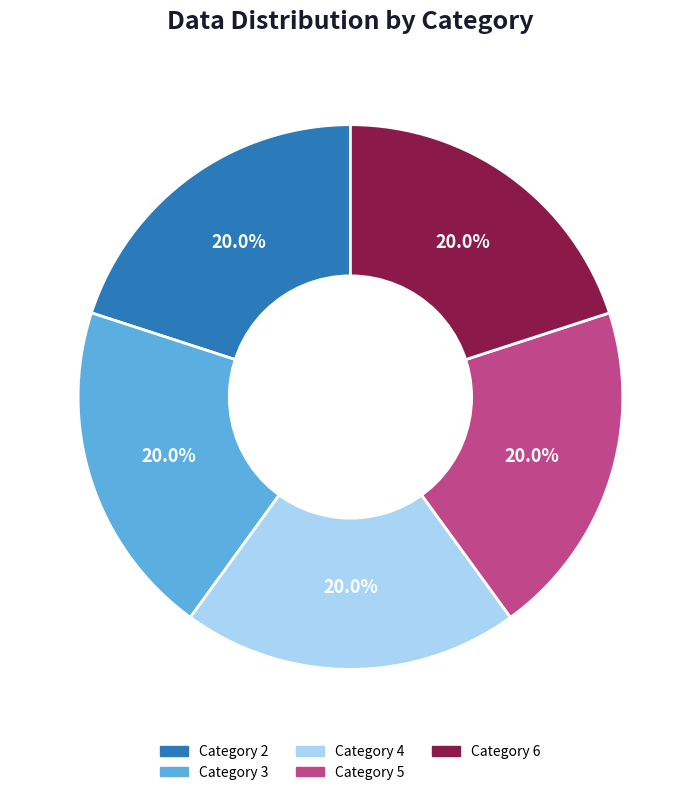

Is there a majority slice in this chart?

No